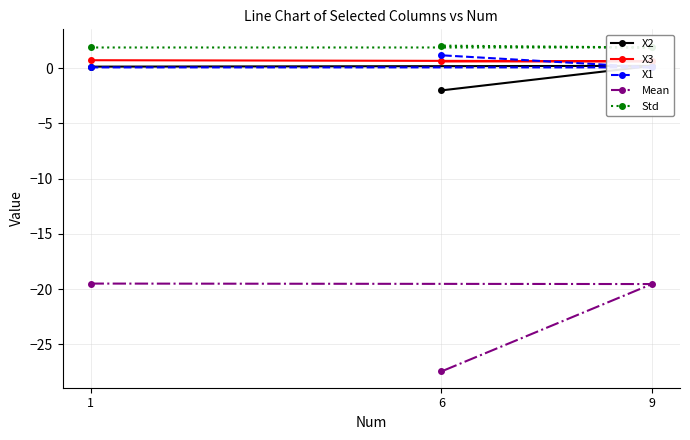

What is the average value of the Std series?

1.9